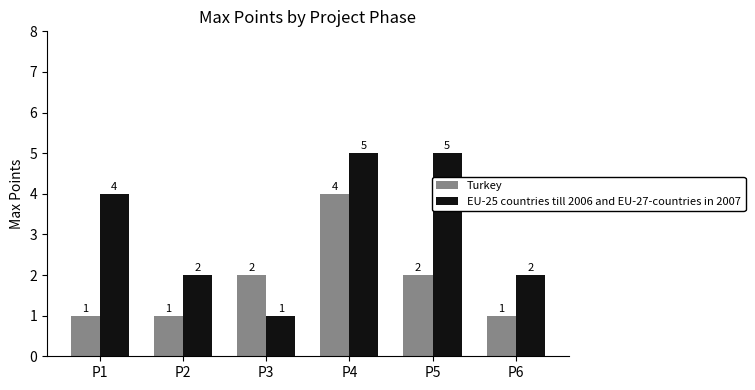

Is the value of EU-25 countries till 2006 and EU-27-countries in 2007 at P3 greater than the value of Turkey at P3?

No